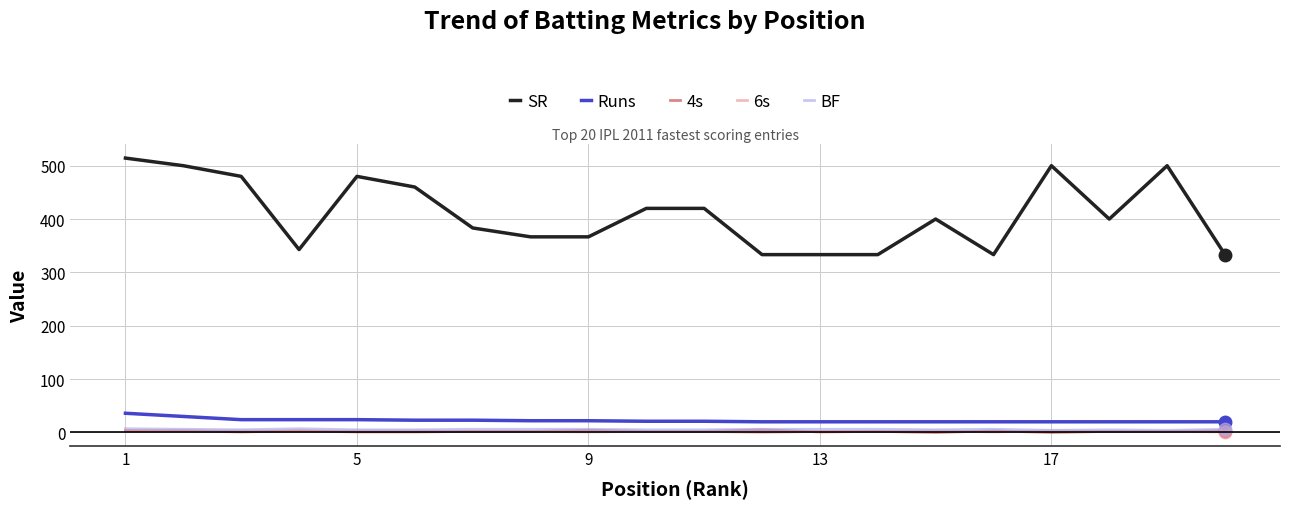

Which series has the widest spread of values?

SR